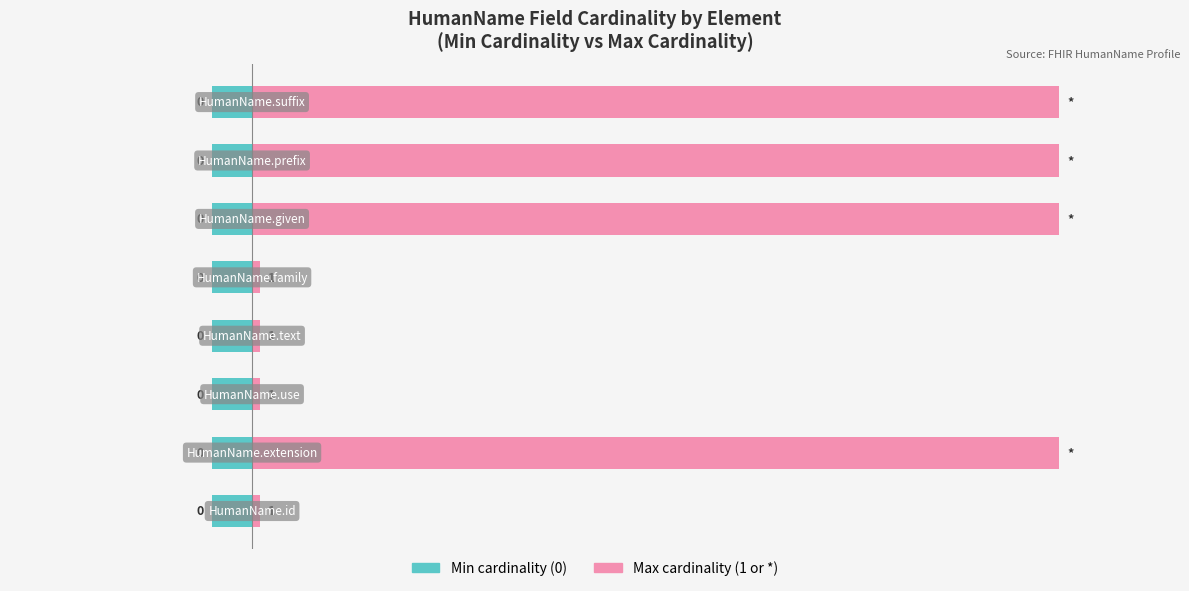

Which series has the largest range (max minus min)?

Max cardinality